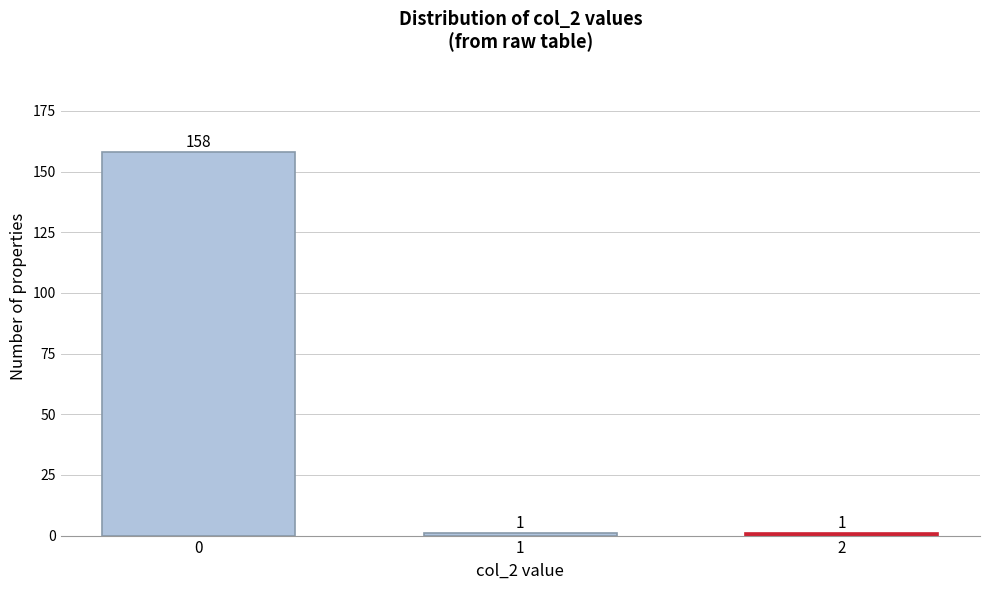

Reading left to right, extract all data points from this chart.

158	1	1